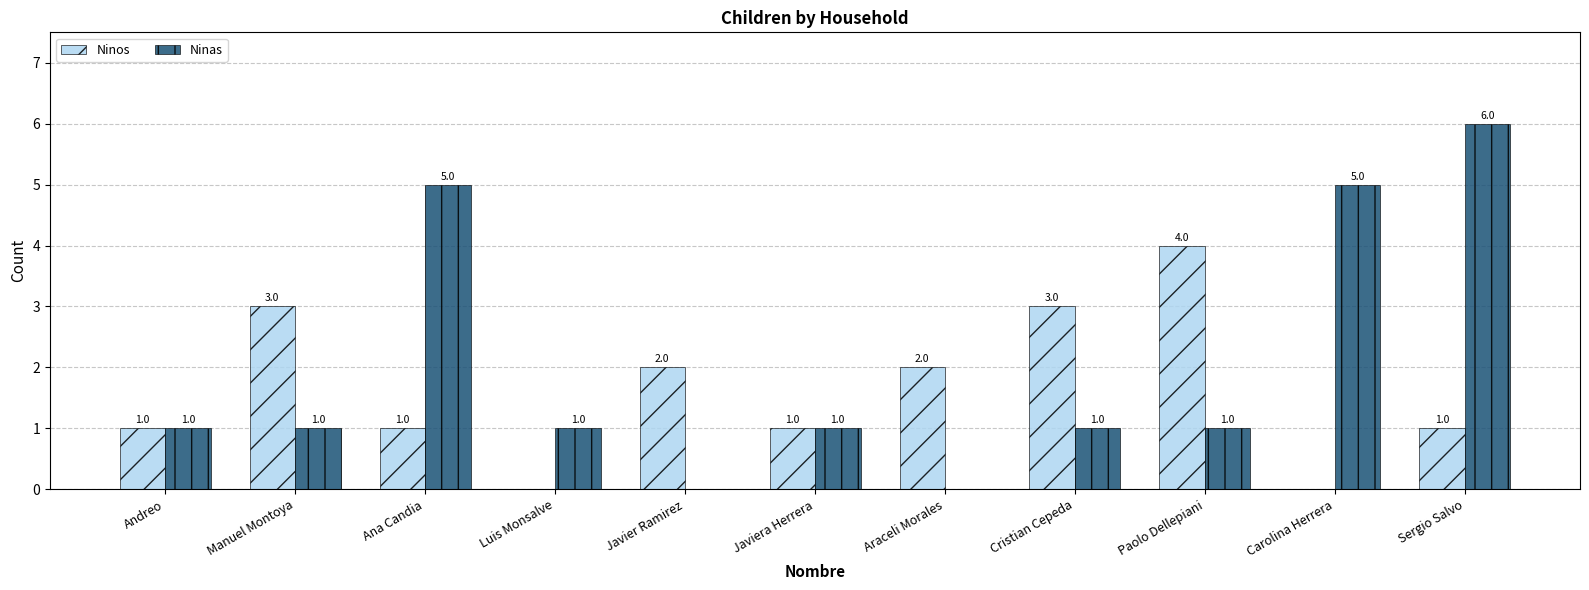

What is the sum of the Ninos values at Manuel Montoya and Paolo Dellepiani?

7